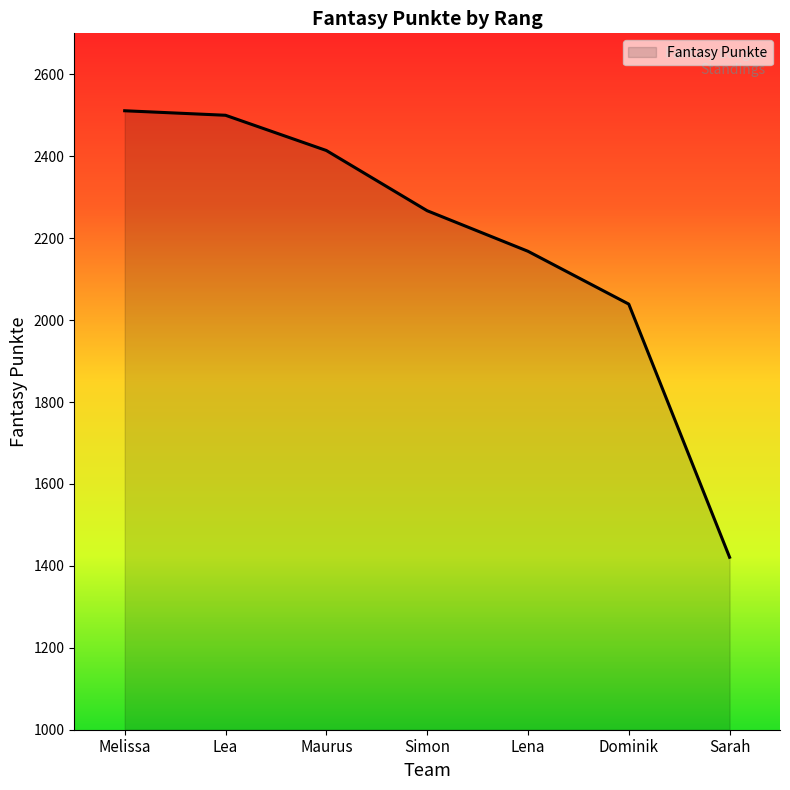

What is the change in value from Lena to Sarah?

-747